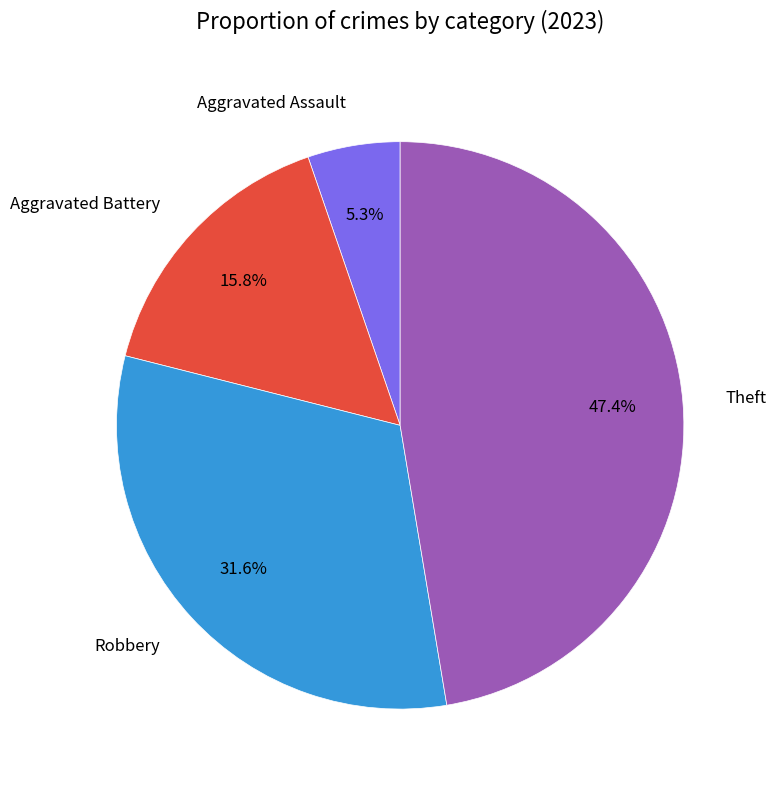

Does any single category account for the majority?

No